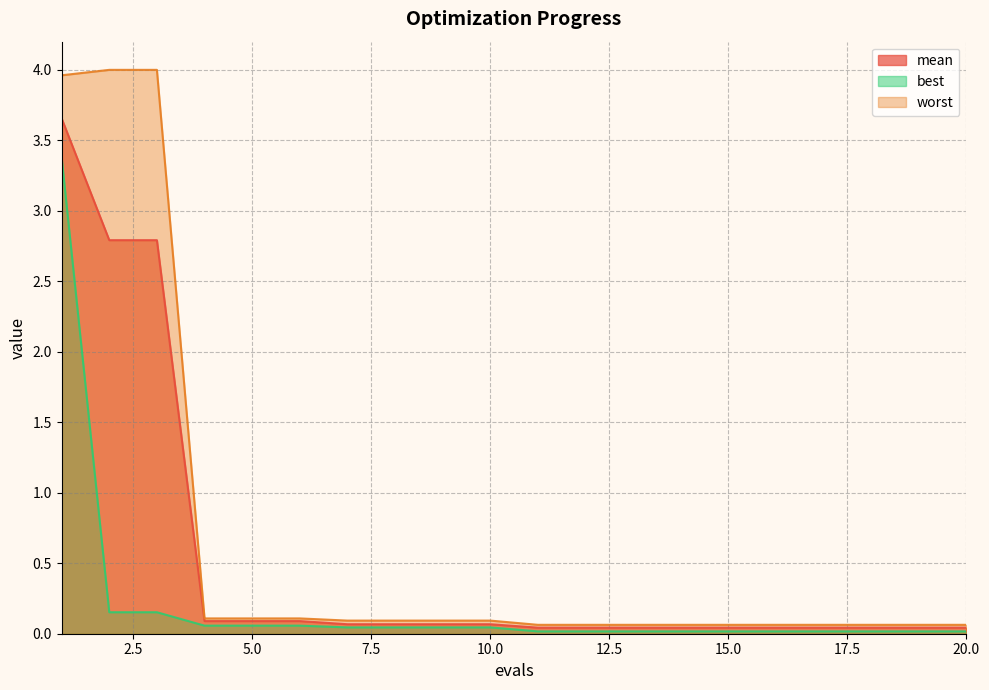

Reading left to right, extract all data points from this chart.

mean: 1=3.7	2=2.8	3=2.8	4=0.1	5=0.1	6=0.1	7=0.1	8=0.1	9=0.1	10=0.1	11=0.0	12=0.0	13=0.0	14=0.0	15=0.0	16=0.0	17=0.0	18=0.0	19=0.0	20=0.0
best: 1=3.4	2=0.2	3=0.2	4=0.1	5=0.1	6=0.1	7=0.0	8=0.0	9=0.0	10=0.0	11=0.0	12=0.0	13=0.0	14=0.0	15=0.0	16=0.0	17=0.0	18=0.0	19=0.0	20=0.0
worst: 1=4.0	2=4.0	3=4.0	4=0.1	5=0.1	6=0.1	7=0.1	8=0.1	9=0.1	10=0.1	11=0.1	12=0.1	13=0.1	14=0.1	15=0.1	16=0.1	17=0.1	18=0.1	19=0.1	20=0.1